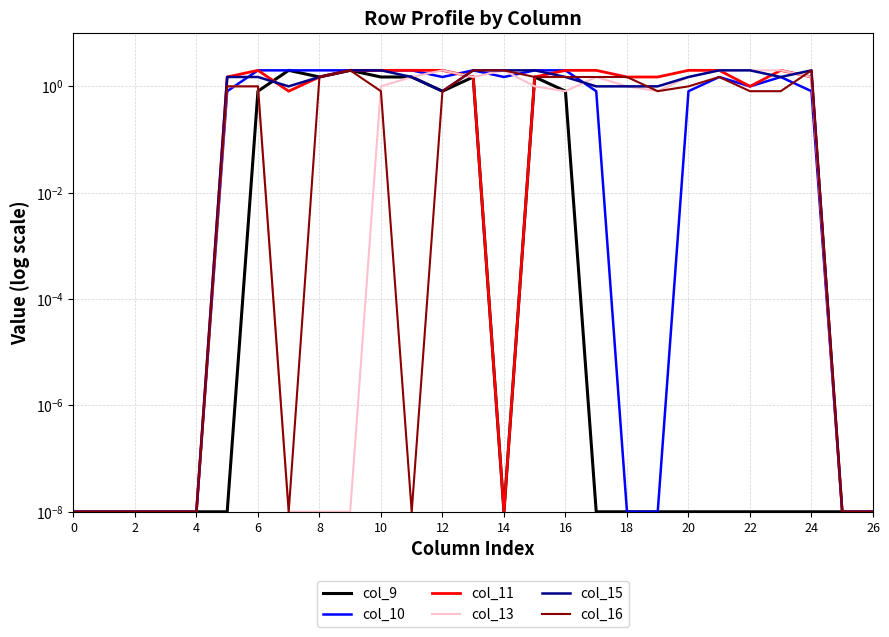

At how many categories does at least one series exceed 0?

27